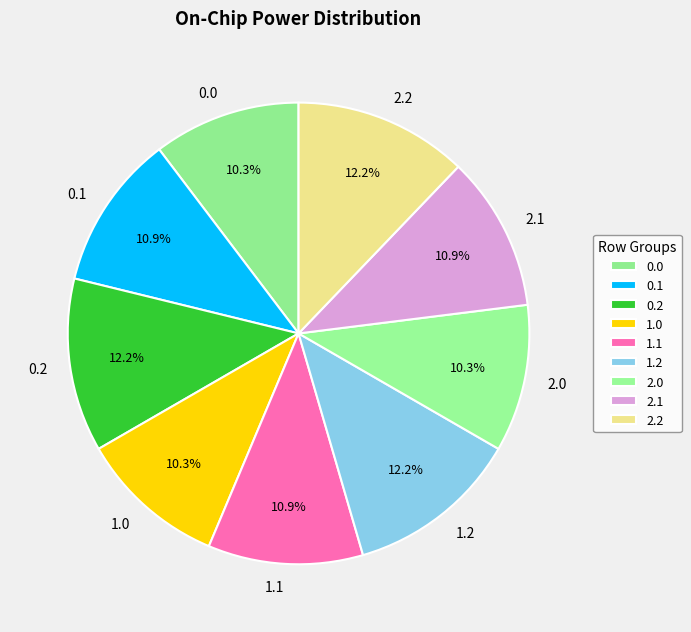

Approximately how many times larger is the value at 0.2 compared to 2.2?

1.0